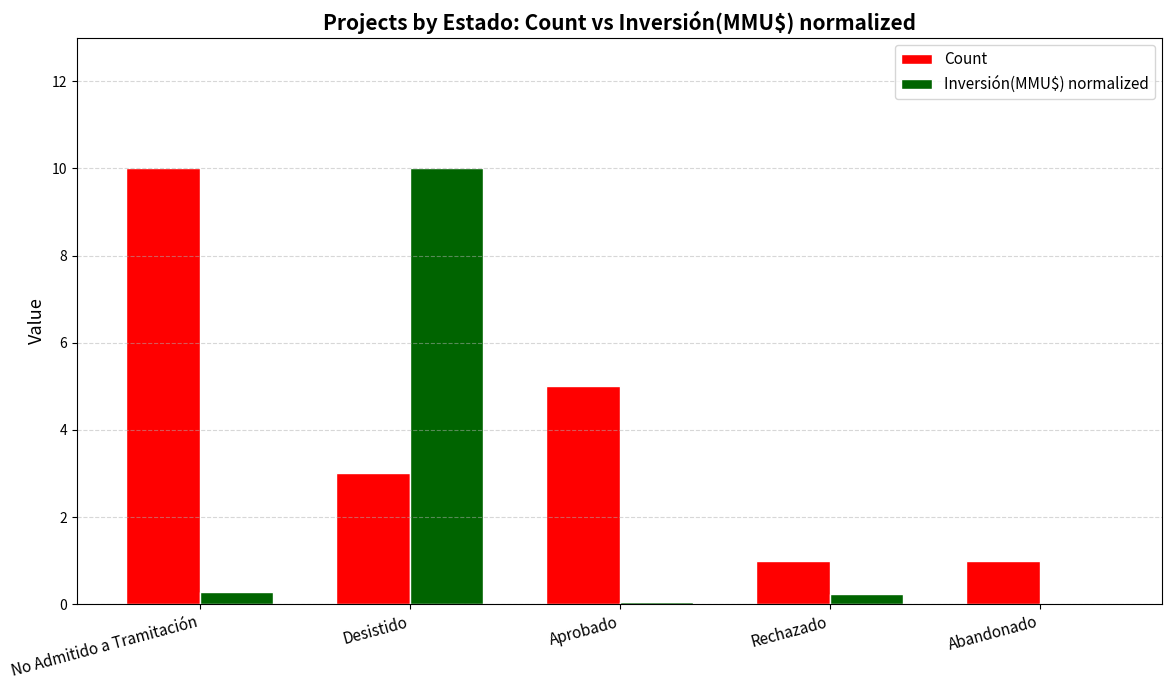

Count the number of categories in the chart.

5